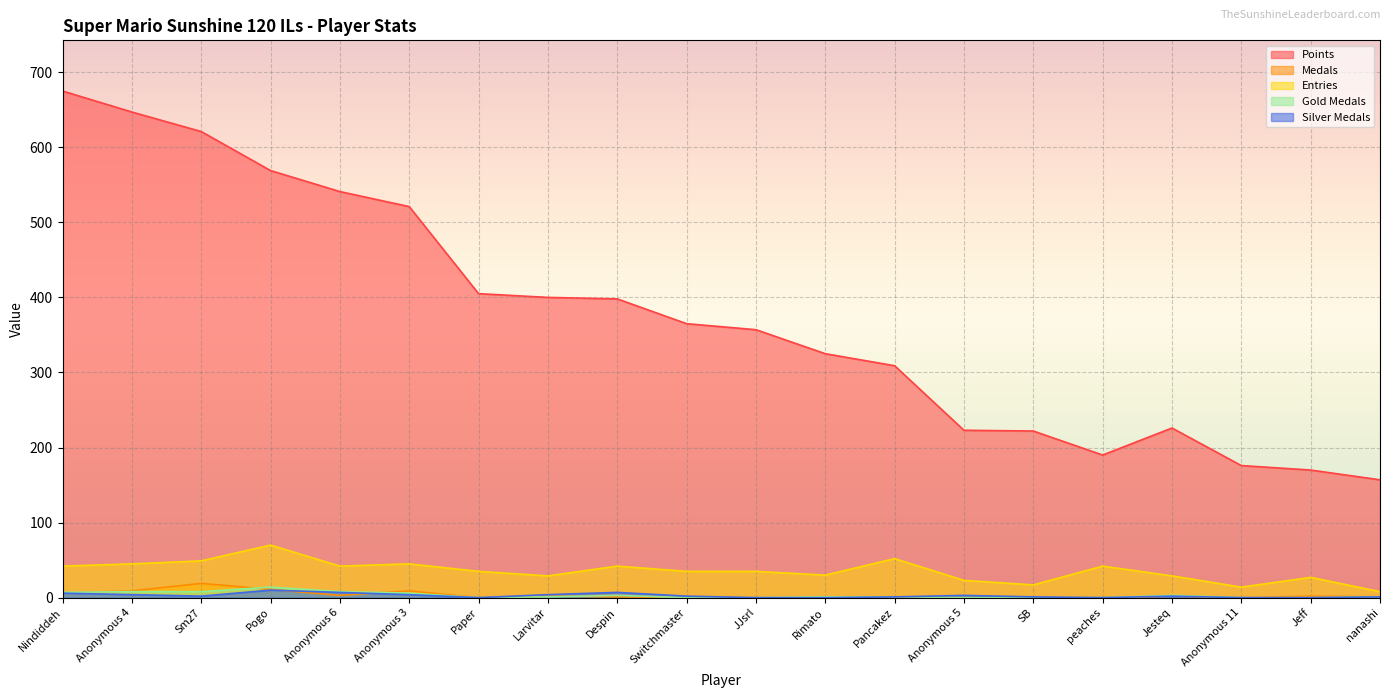

True or false: Entries and Silver Medals intersect in this chart.

False